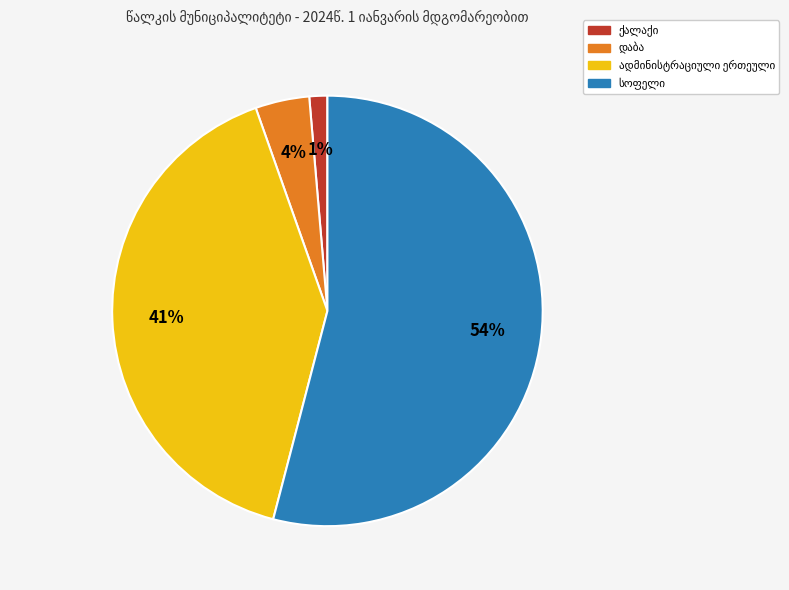

How many slices are in this pie chart?

4